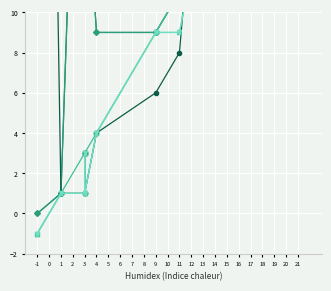

How many values in the SPC_LAYER series exceed 4?

5